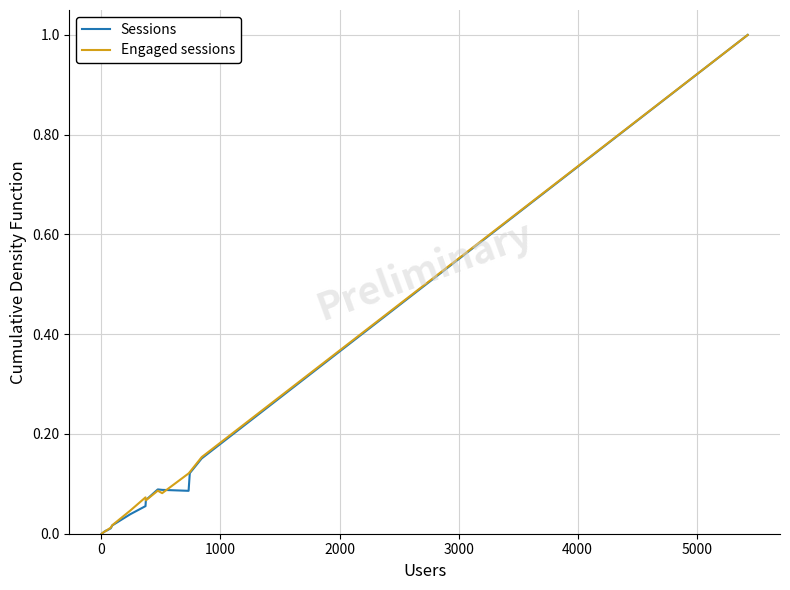

What is the highest value of the Engaged sessions series?

1.0